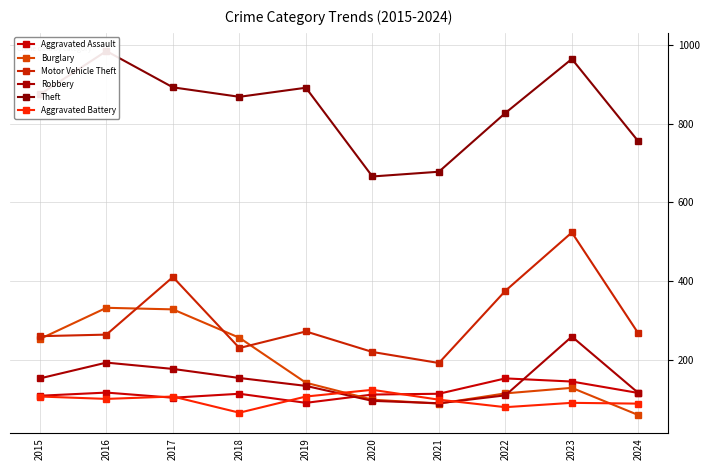

The value of Robbery at 2015 is 232. True or false?

False